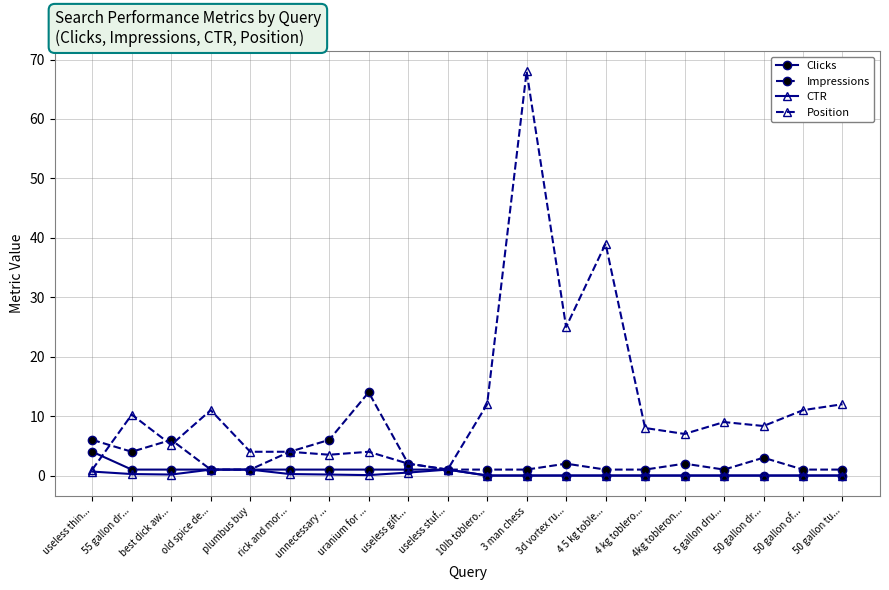

Which series has the largest range (max minus min)?

Position